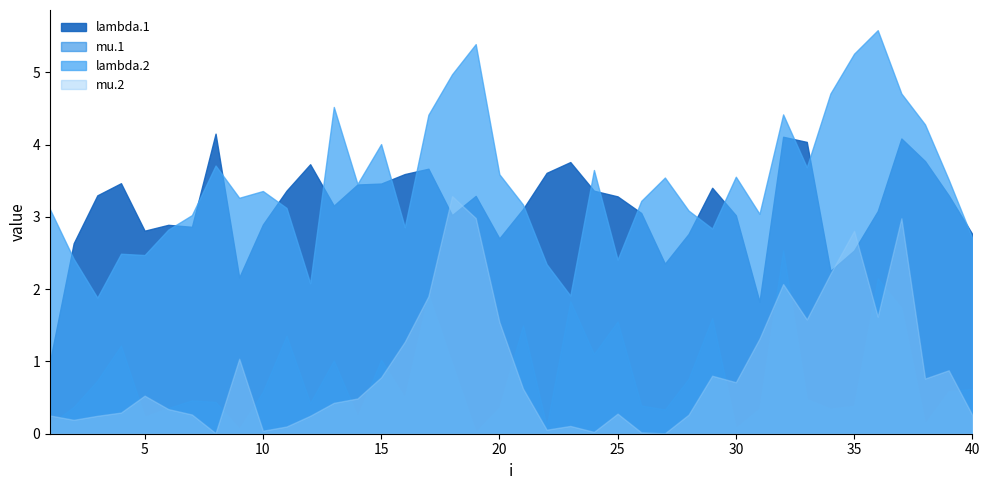

At which category is the sum across all series the highest?

37